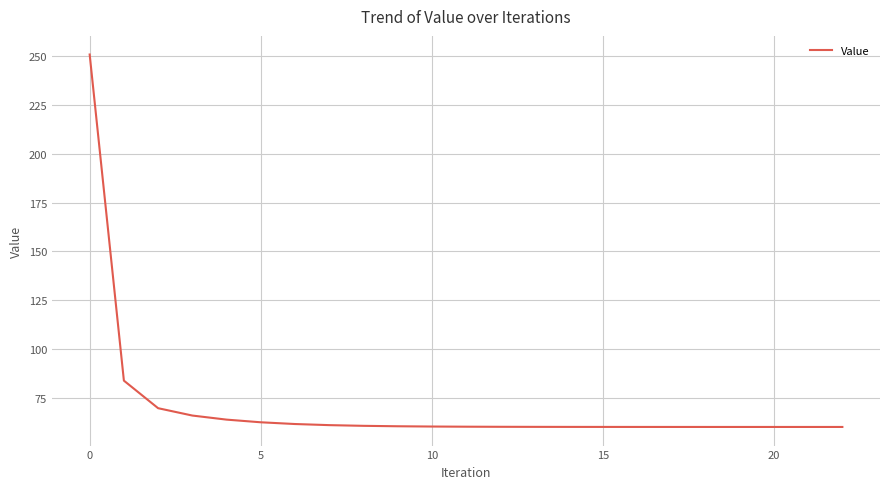

What is the difference between the maximum and minimum values?

190.8